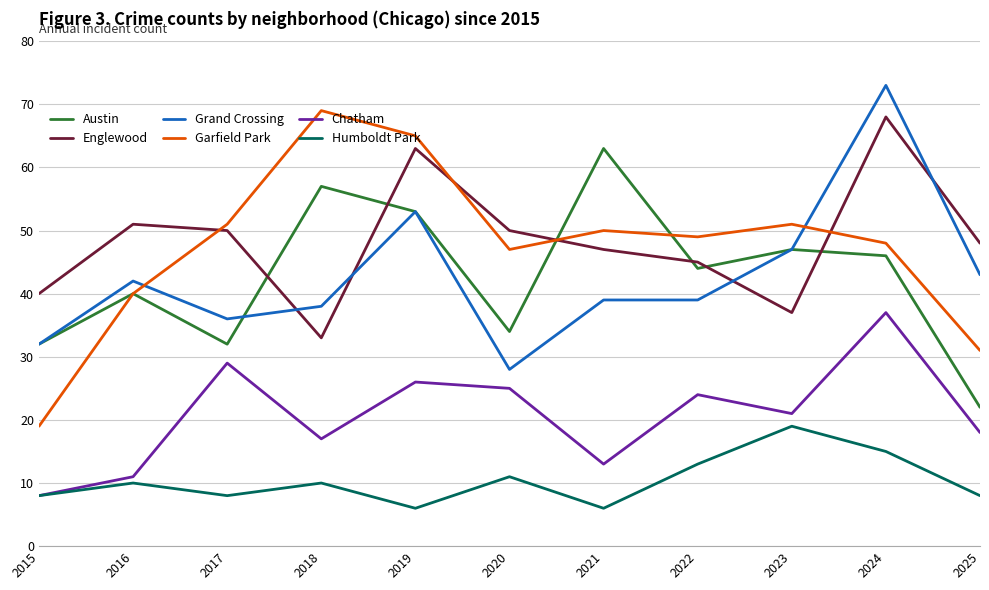

True or false: Garfield Park and Humboldt Park intersect in this chart.

False